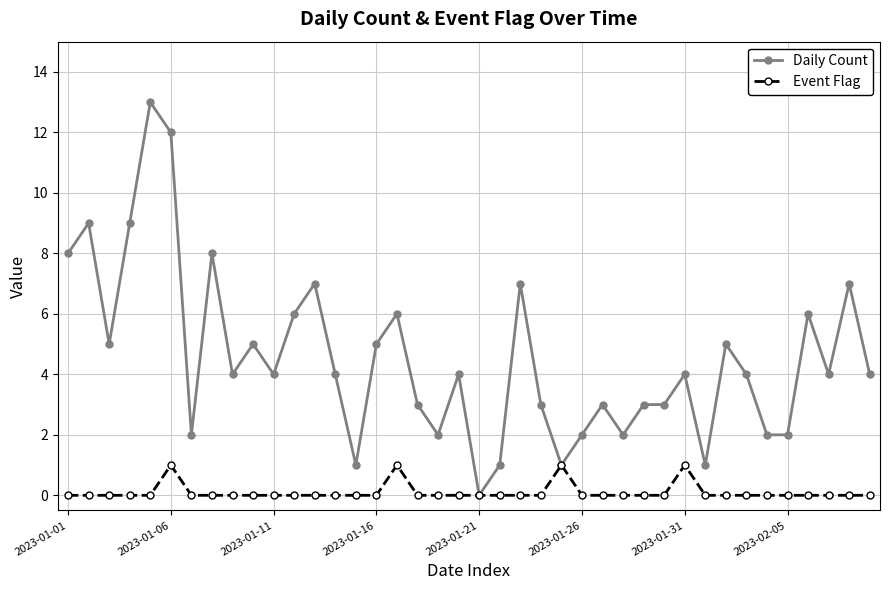

What is the highest value of the Daily Count series?

13